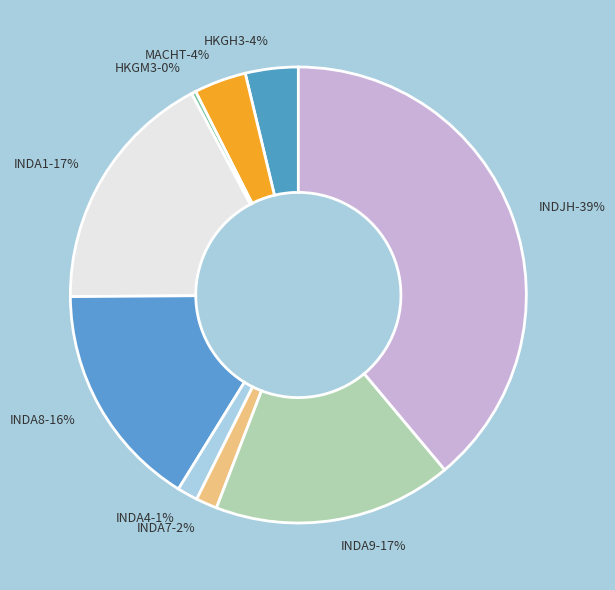

Count the number of slices in the pie.

9